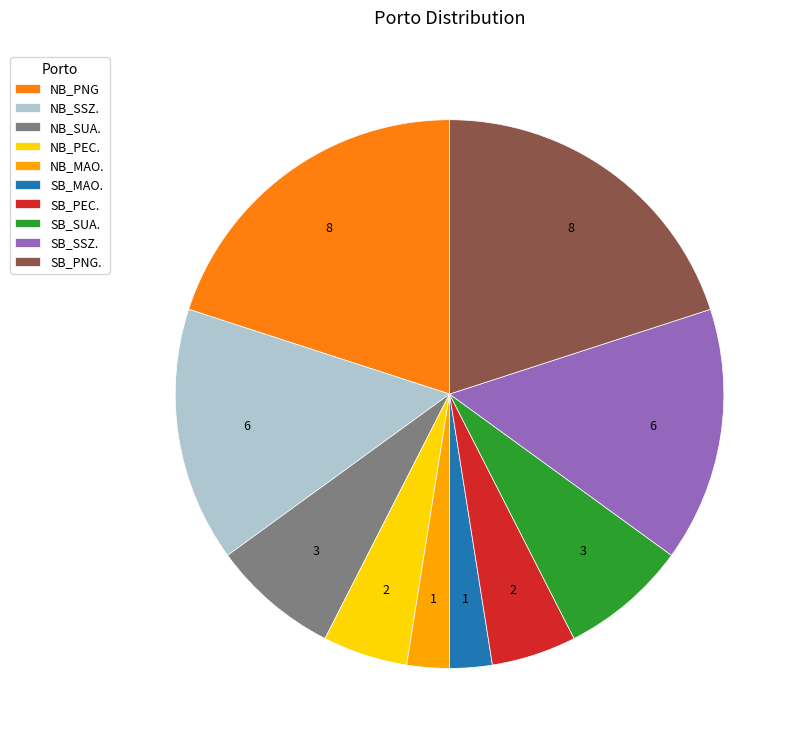

Combined, do NB_SUA. and SB_PNG. account for over 50%?

No